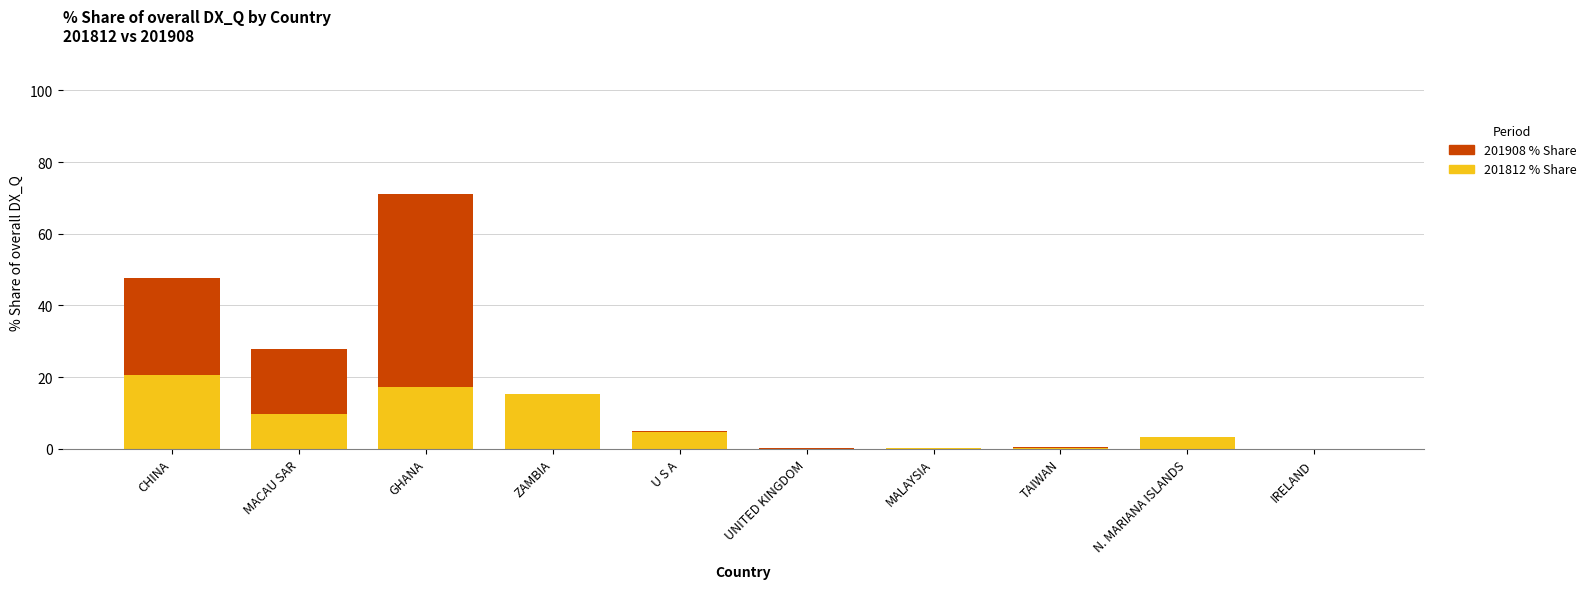

What is the total value across all series at CHINA?

47.6